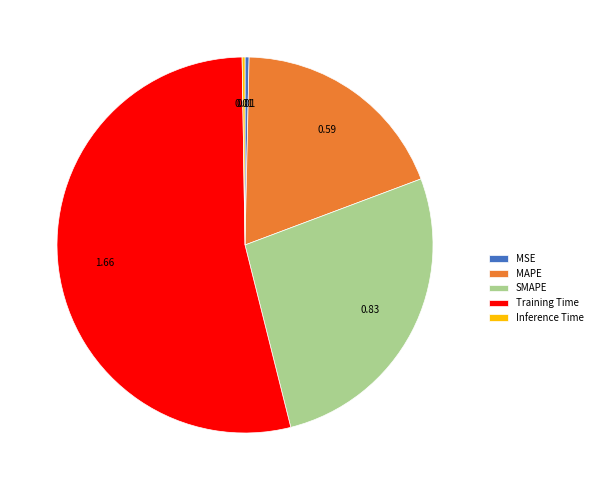

Is MSE the majority of the pie?

No